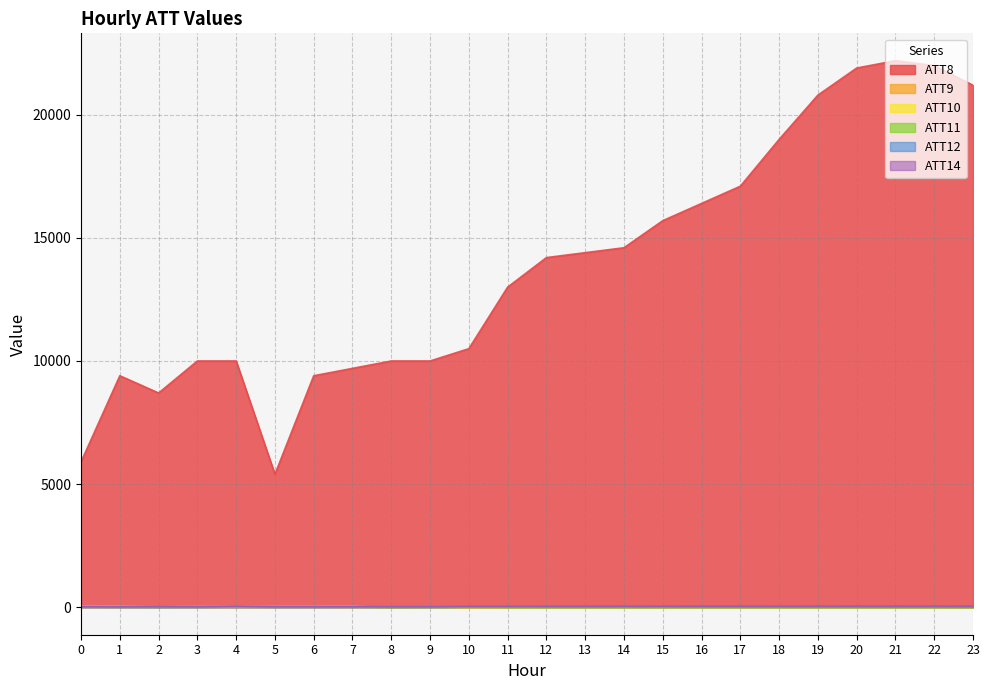

At how many categories does at least one series exceed 16503?

7